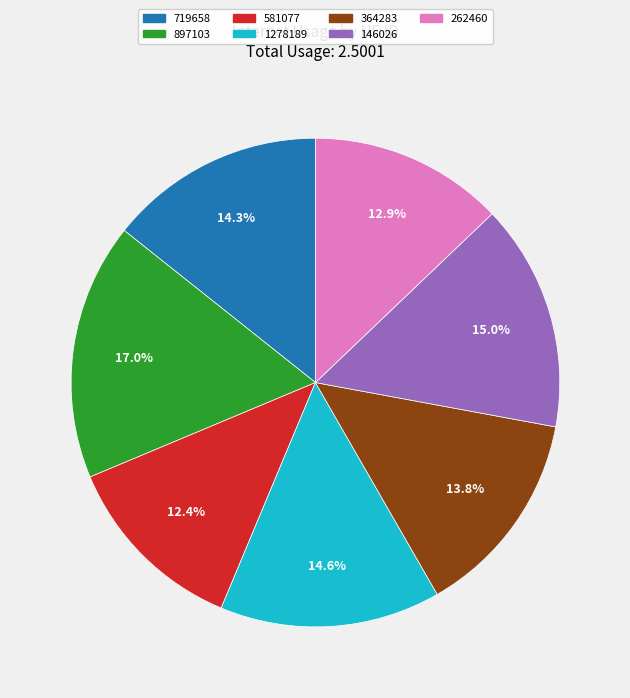

Is the sum of 262460 and 581077 greater than half?

No